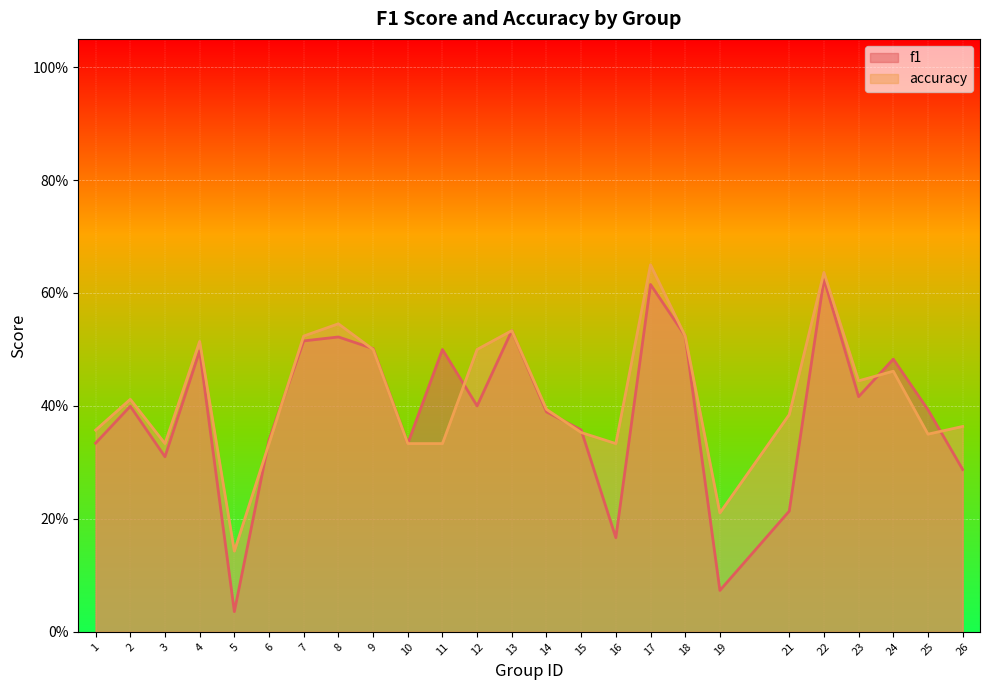

The value of accuracy at 19 is 0.3. True or false?

False